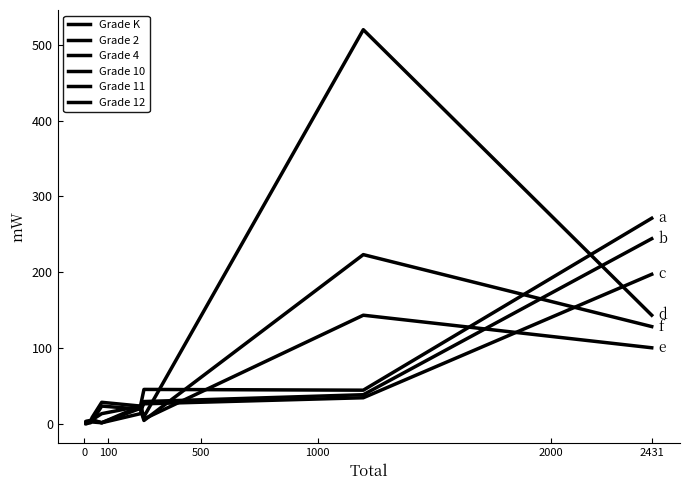

What is the sum of all Grade 12 values?

404